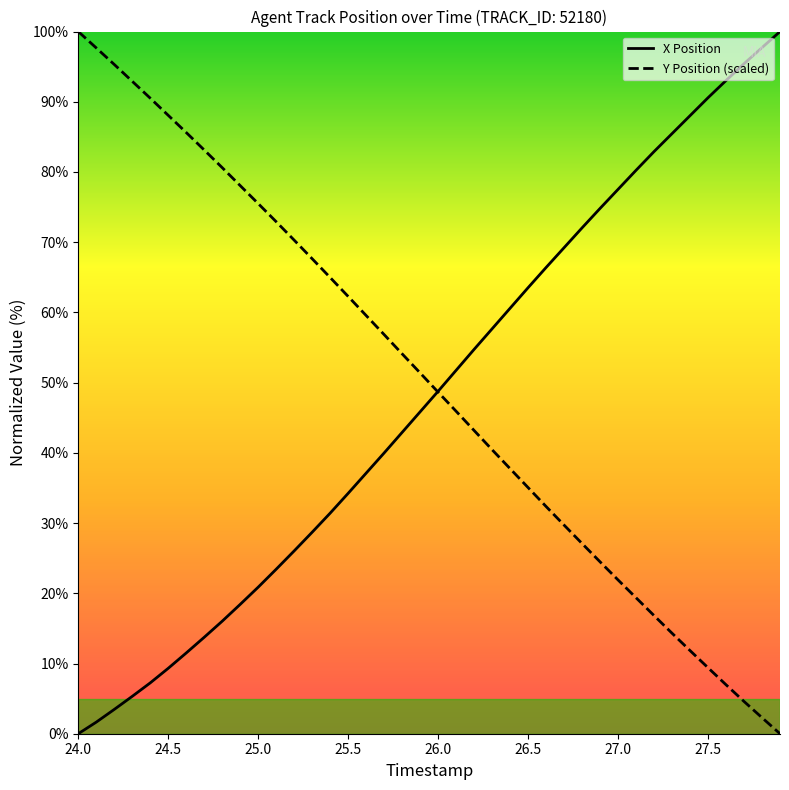

What is the maximum value shown in the chart?

100.0